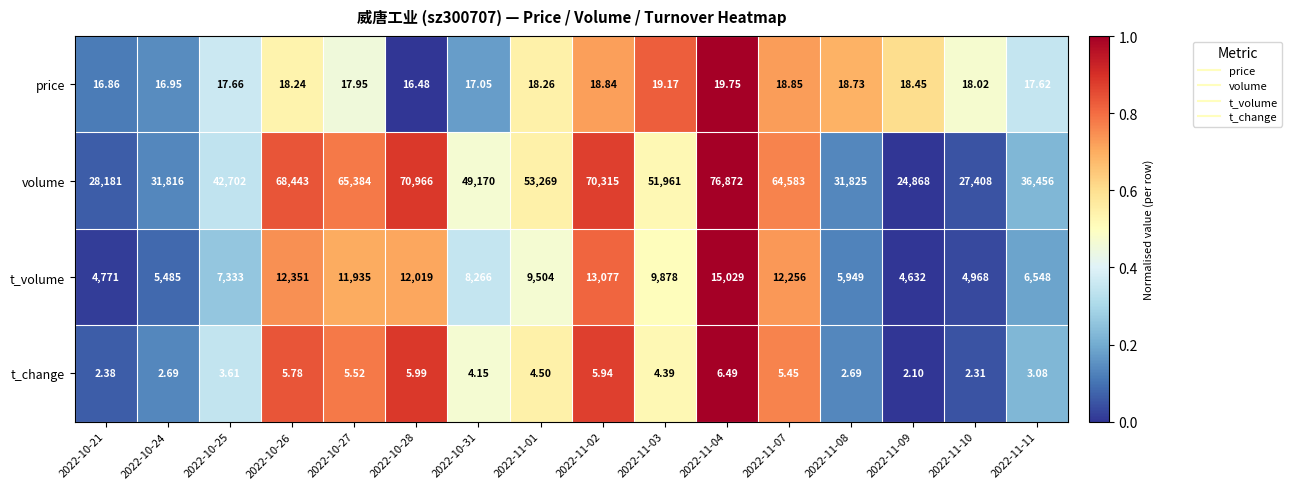

What is the greatest value displayed?

76872.0